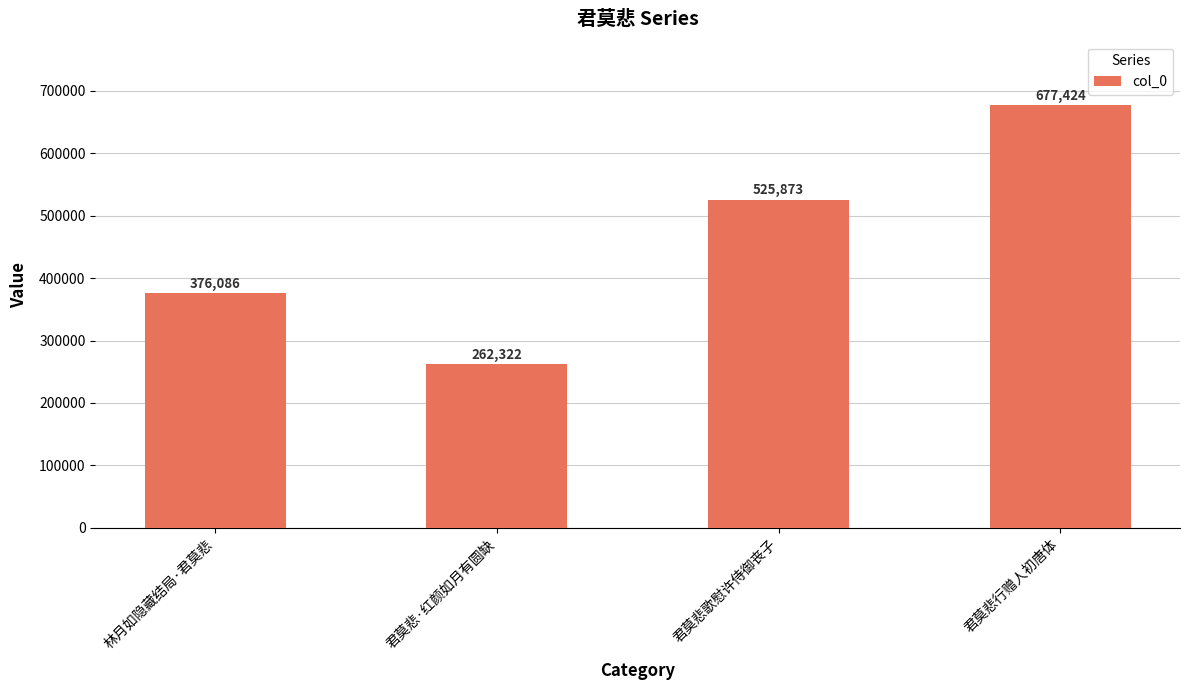

True or false: the data shows 633026 at 林月如隐藏结局·君莫悲.

False